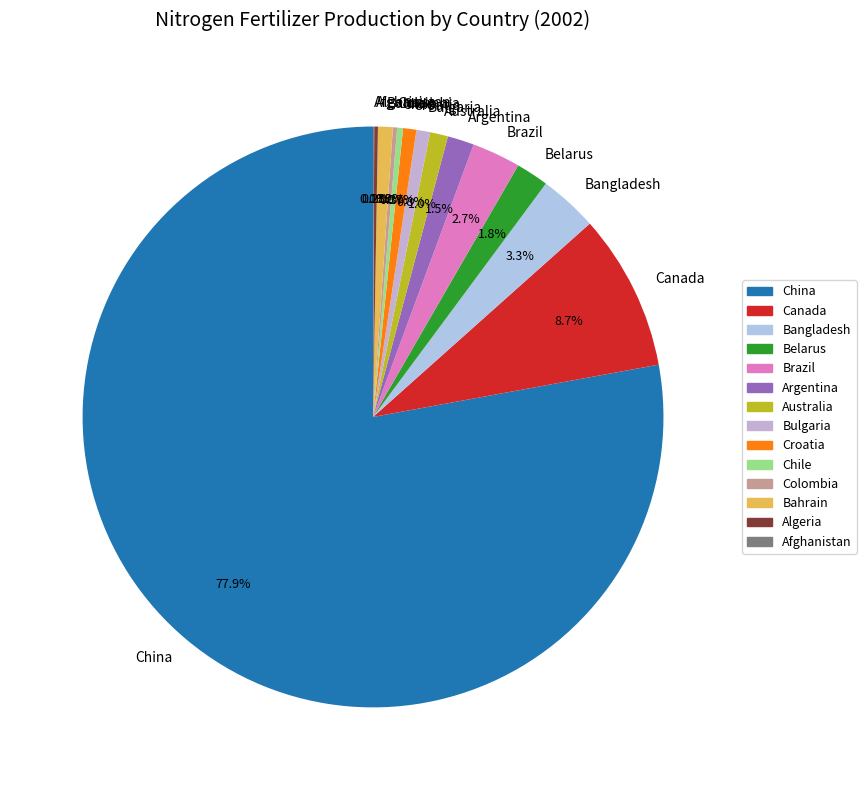

How much of the chart is everything except Bulgaria?

99.2%